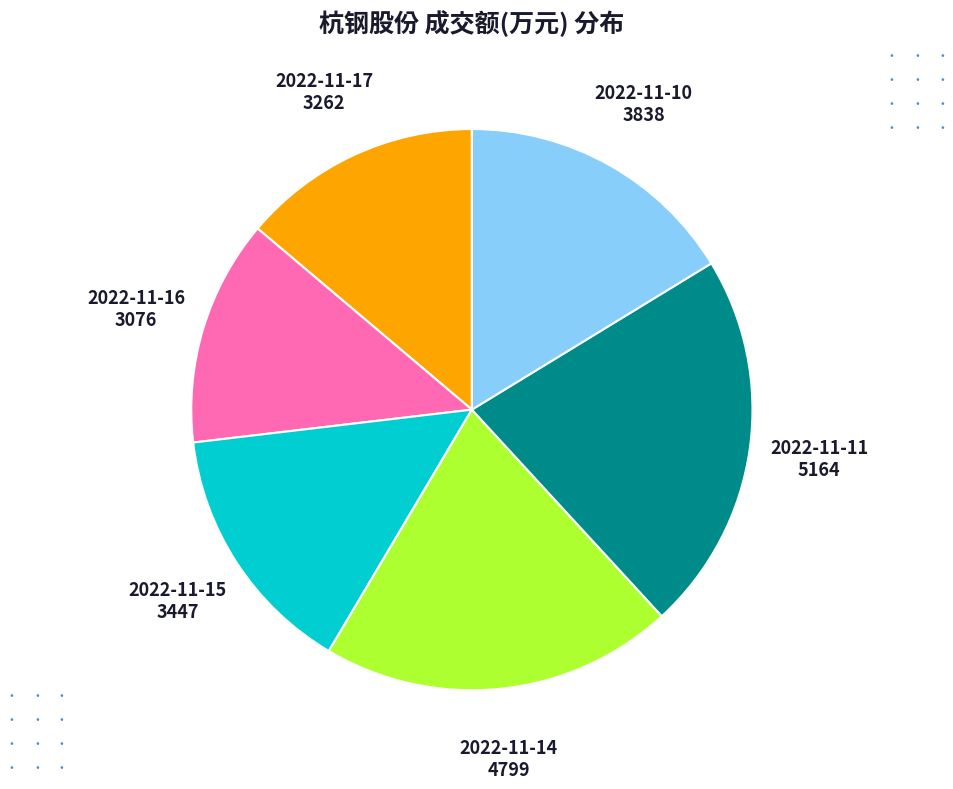

Is the sum of 2022-11-15 and 2022-11-17 greater than half?

No